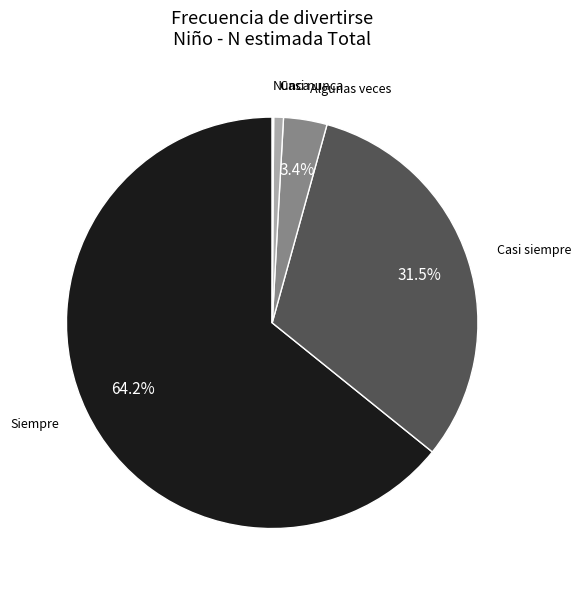

Do Algunas veces and Casi nunca together represent more than half of the pie?

No